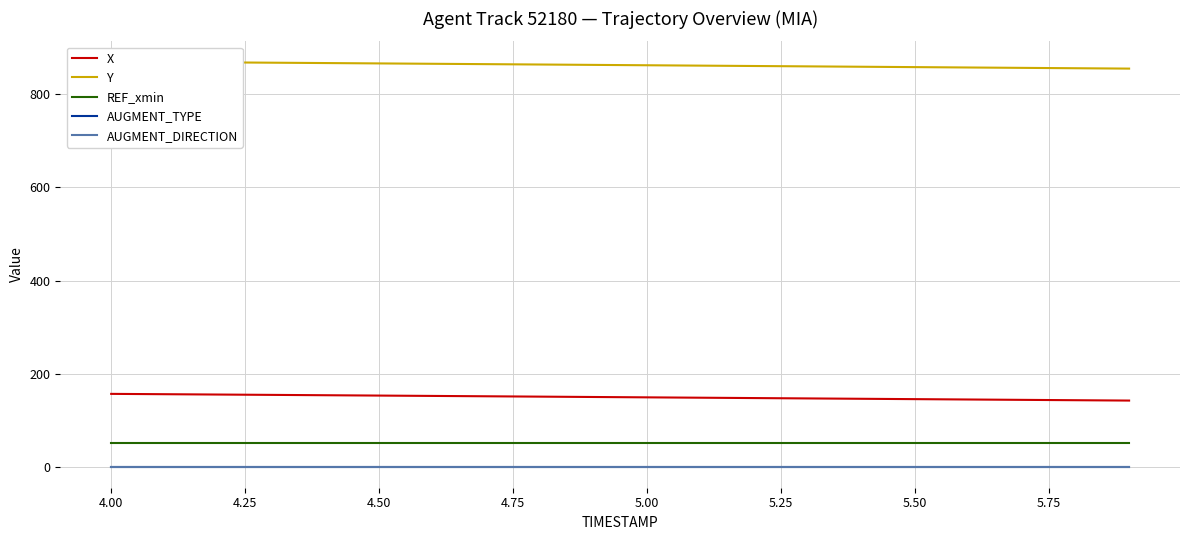

How many lines are shown in the chart?

5